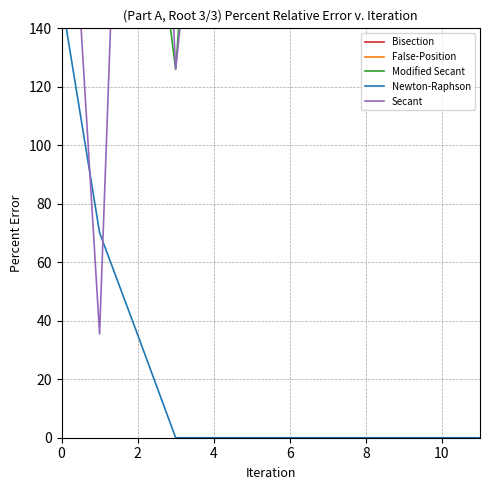

List the series in order of their peak value, highest first.

Bisection, False-Position, Modified Secant, Secant, Newton-Raphson